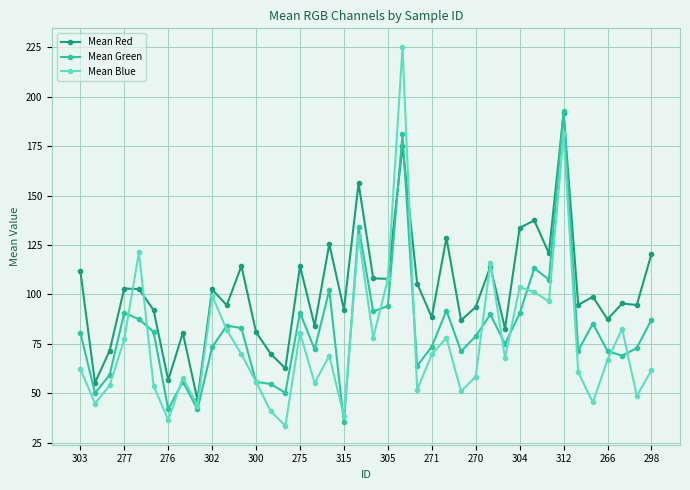

What is the average value of the Mean Green series?

82.5